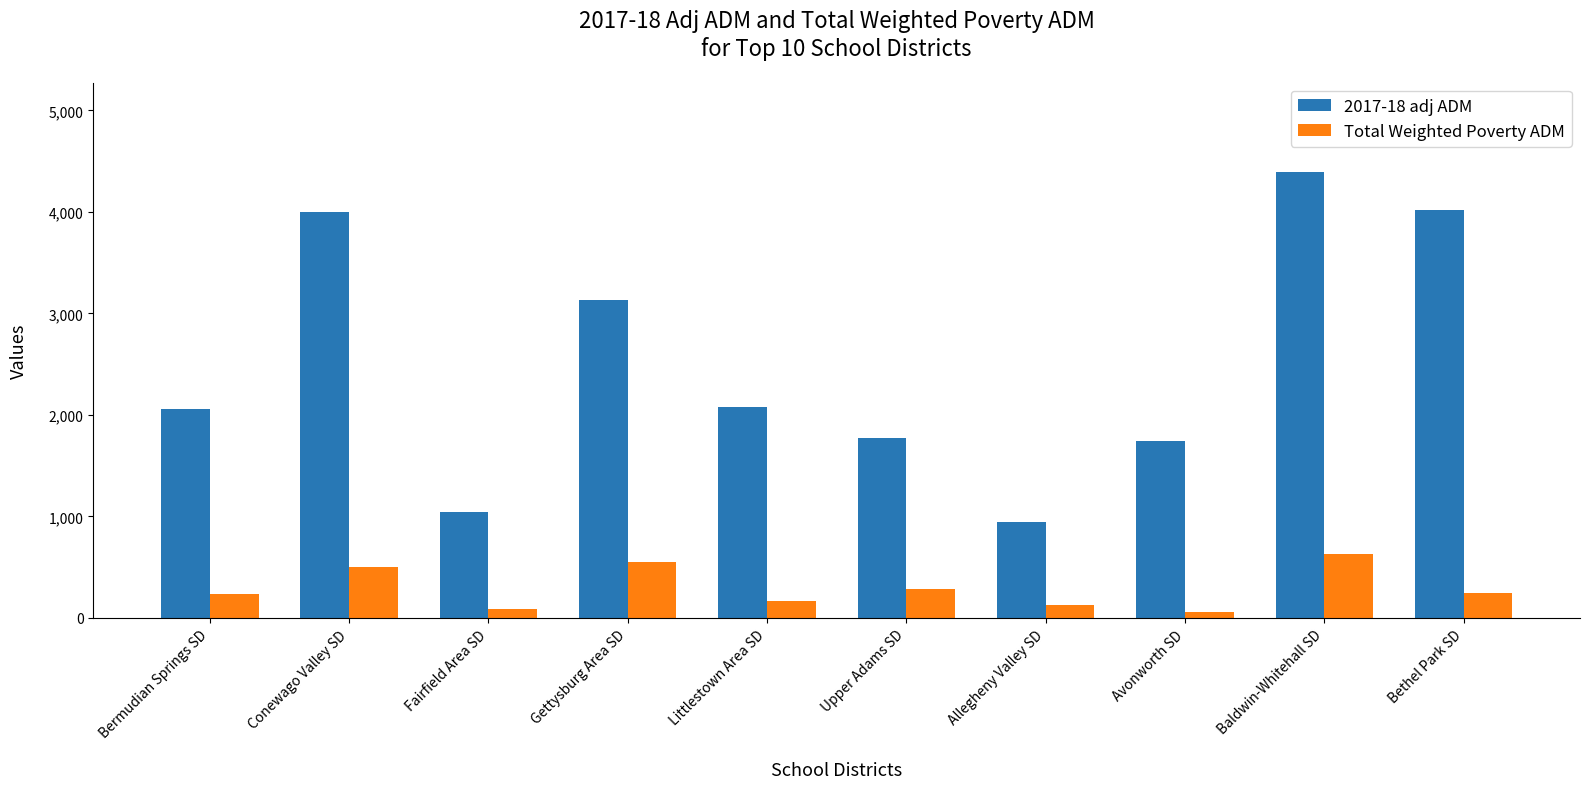

What is the sum of all 2017-18 adj ADM values?

25165.1